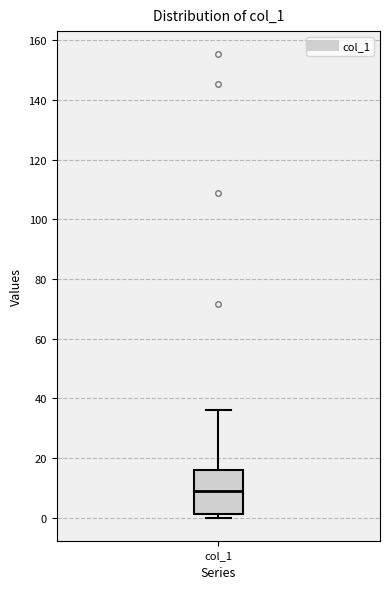

Transcribe this box plot: give where the median line is, the range the box spans, and where the two whiskers end, as read against the y-axis. The values are not printed on the chart, so give them approximately, as read against the axis.

median 8, box 2 to 16, whiskers 0 to 36